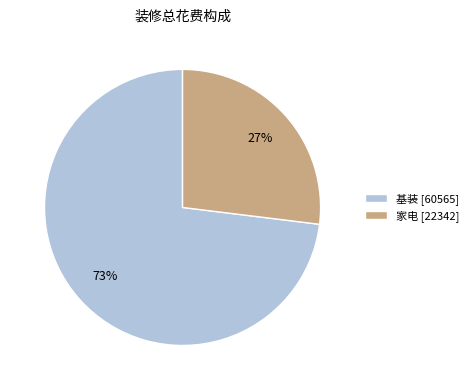

What percentage is the 基装 slice, to the nearest percent?

73%